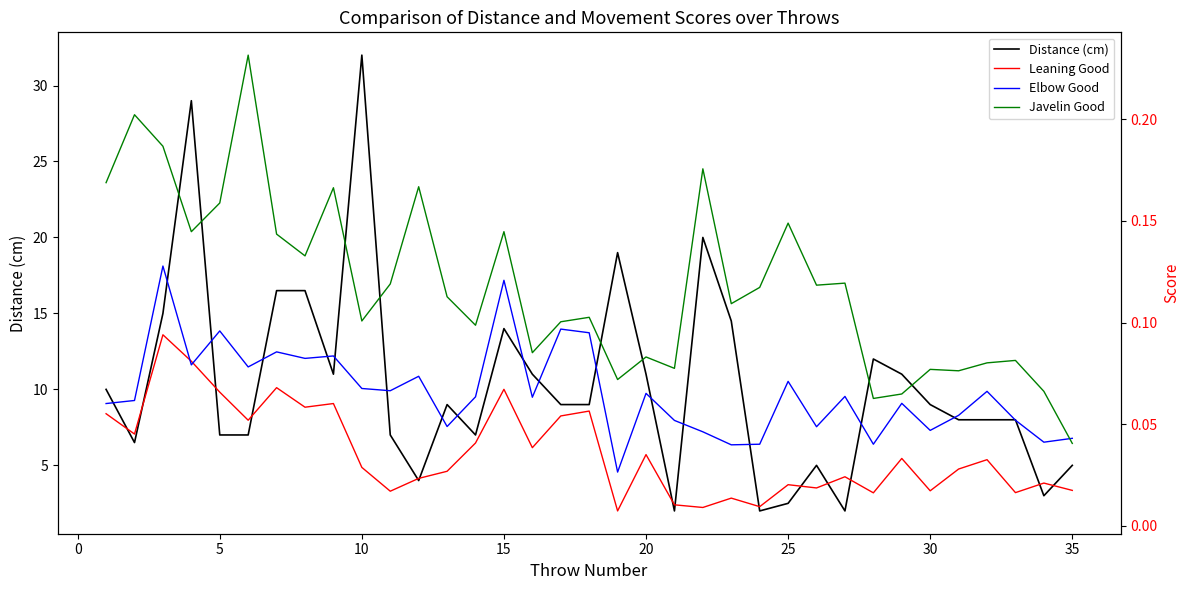

True or false: Distance (cm) has a value of 32.0 at 10.

True